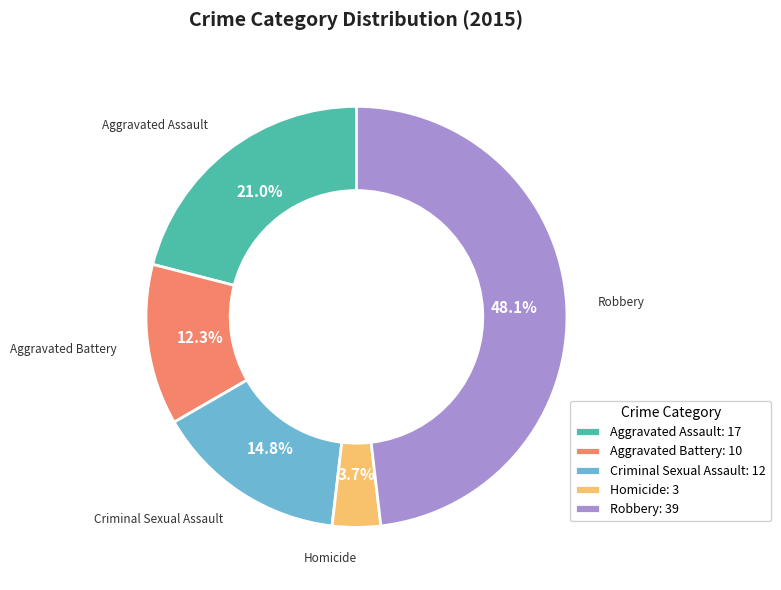

Rank the categories by value from highest to lowest.

Robbery, Aggravated Assault, Criminal Sexual Assault, Aggravated Battery, Homicide